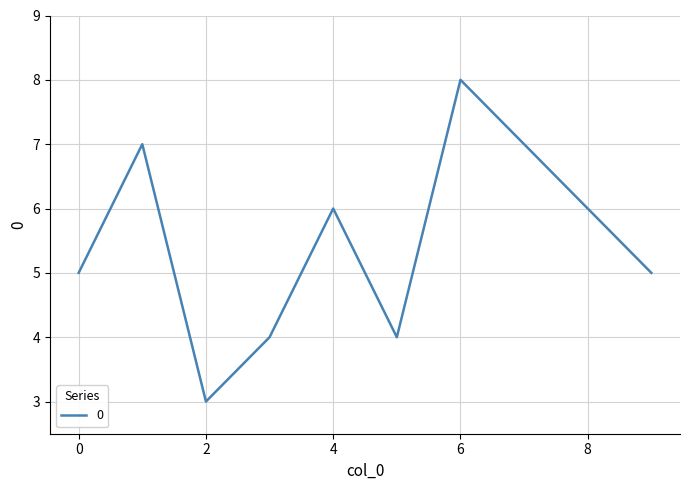

What is the minimum value shown in the chart?

3